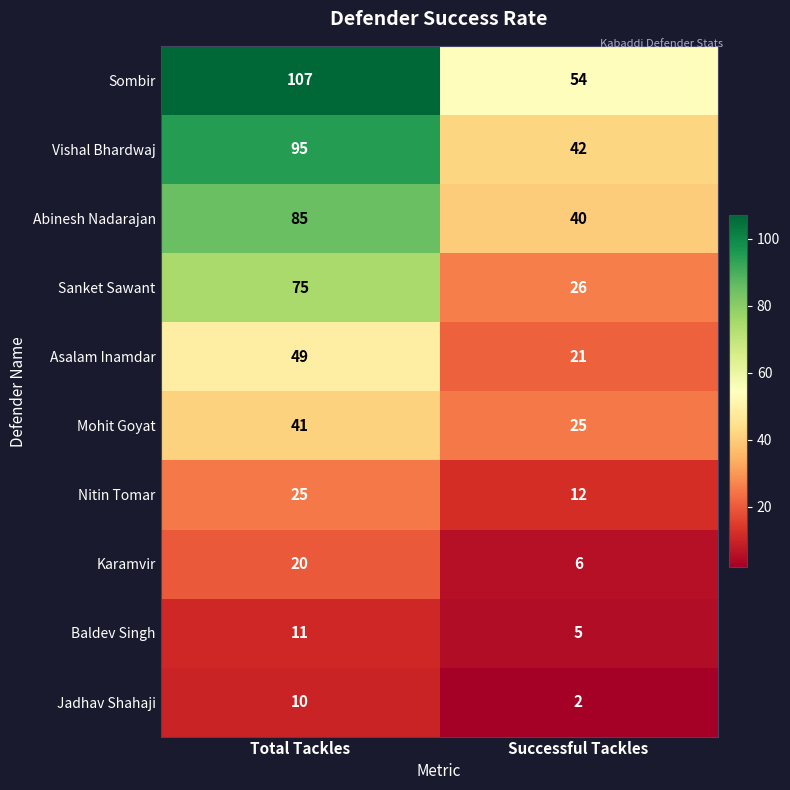

What is the greatest value displayed?

107